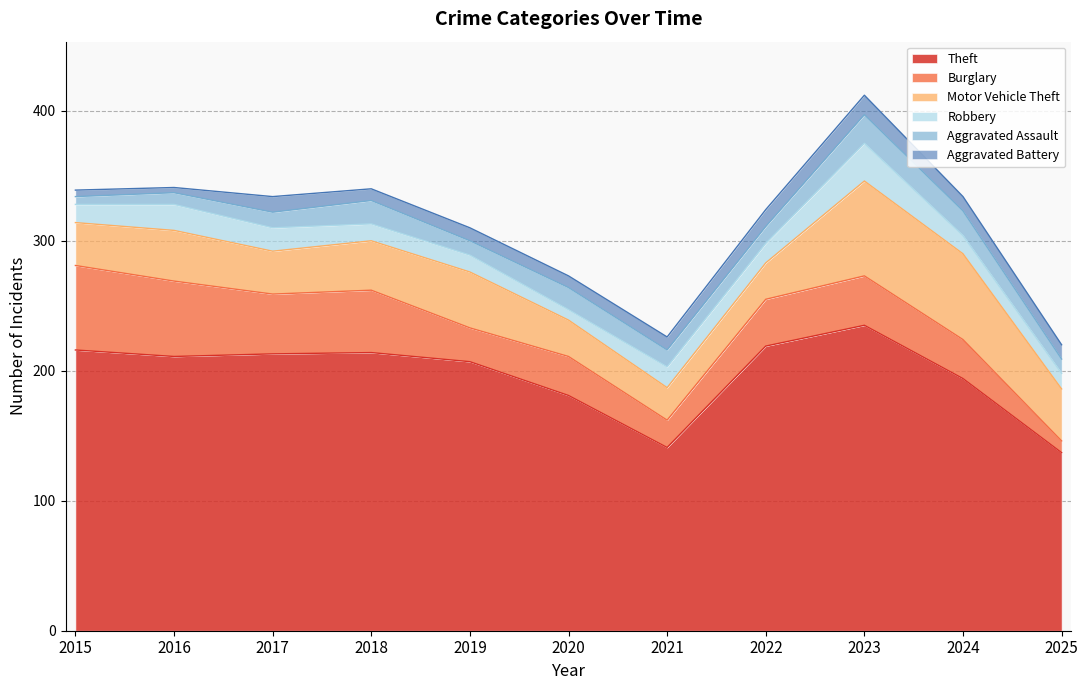

What is the minimum value shown in the chart?

4